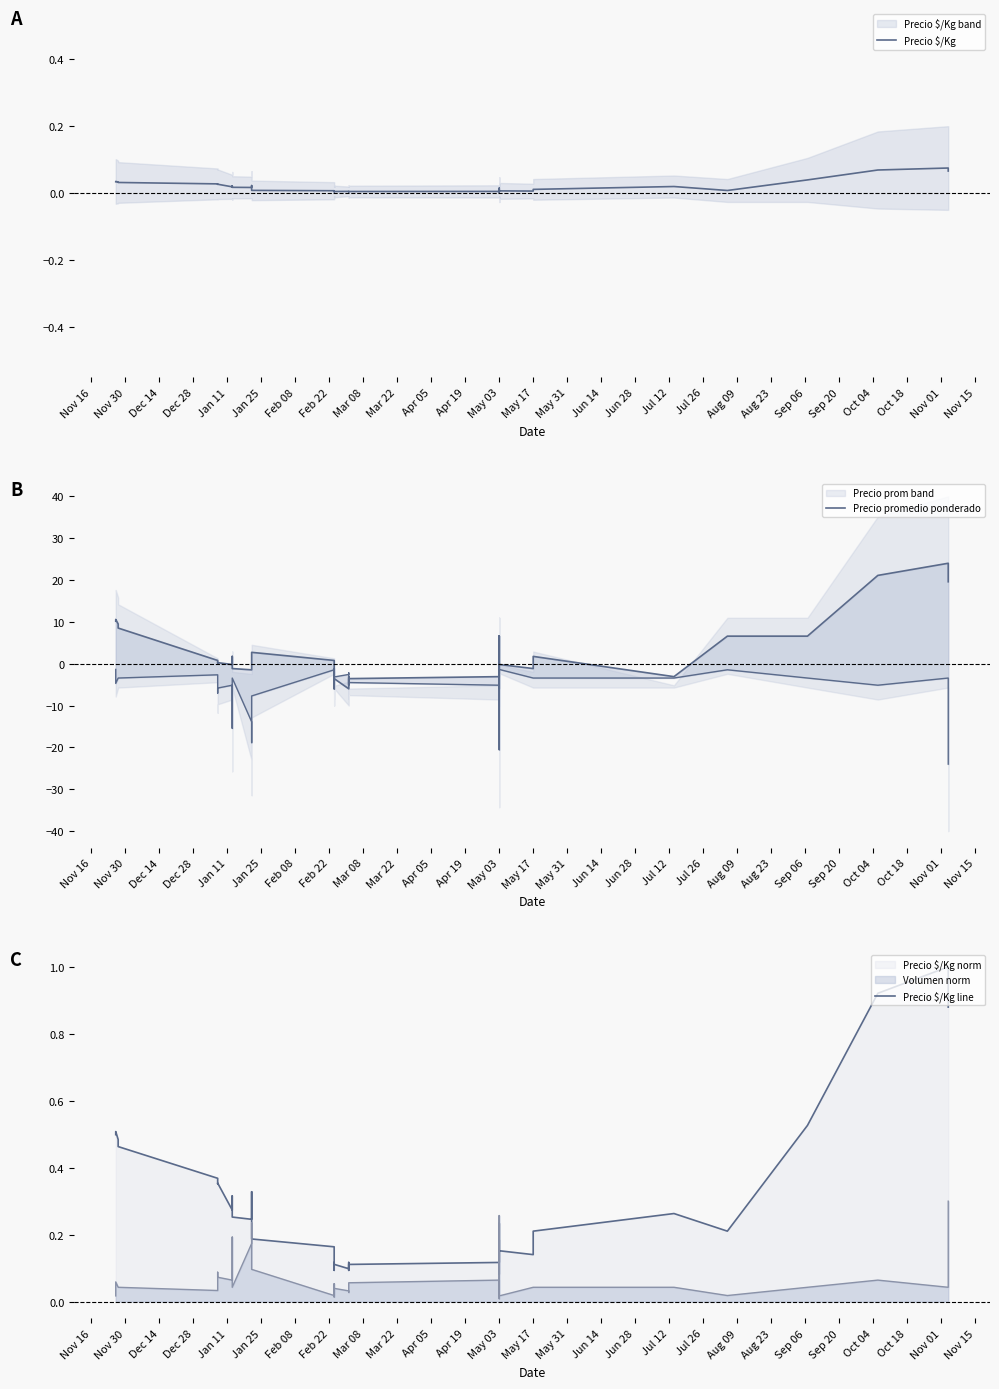

Between Sep 06 and Oct 04, which series saw the biggest shift?

Precio promedio ponderado